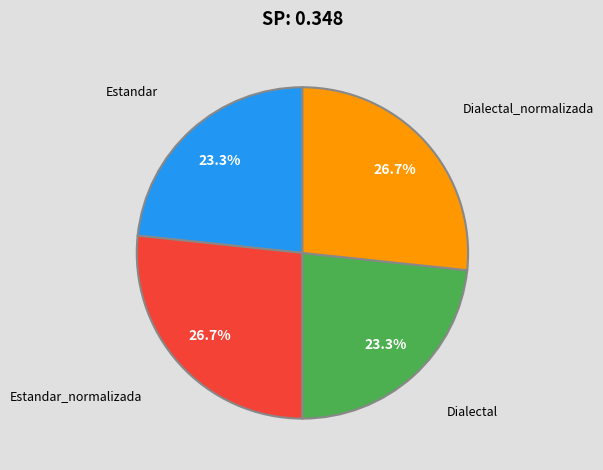

How much of the chart is everything except Estandar_normalizada?

73.3%